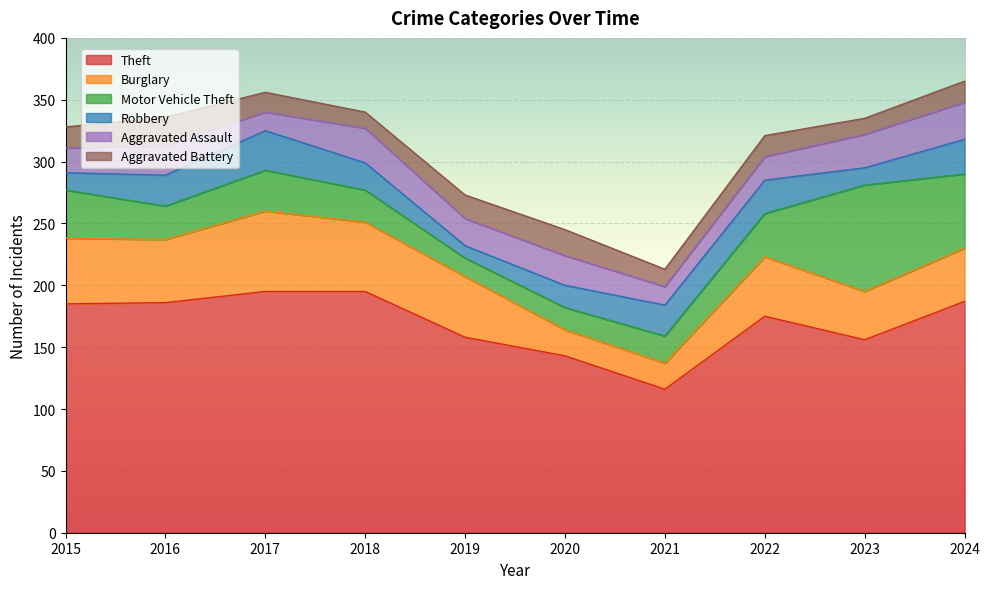

How many lines are shown in the chart?

6